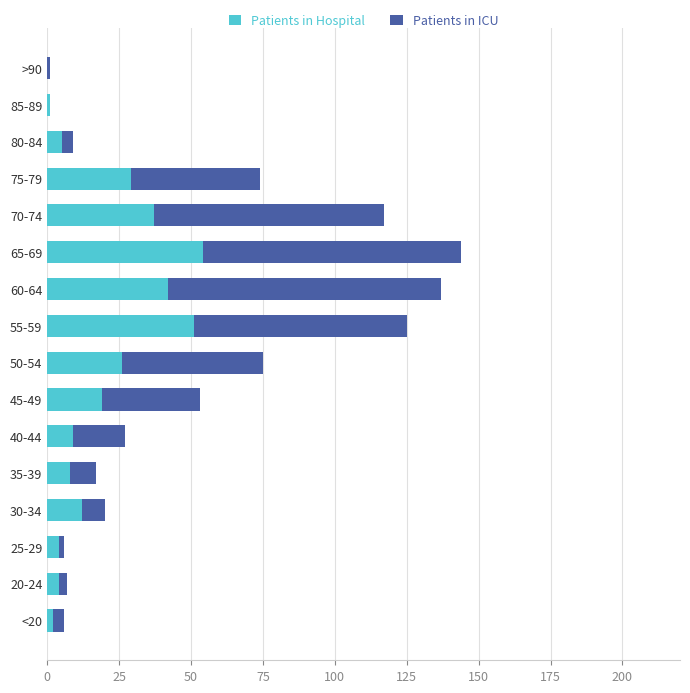

What is the highest value of the Patients in Hospital series?

54